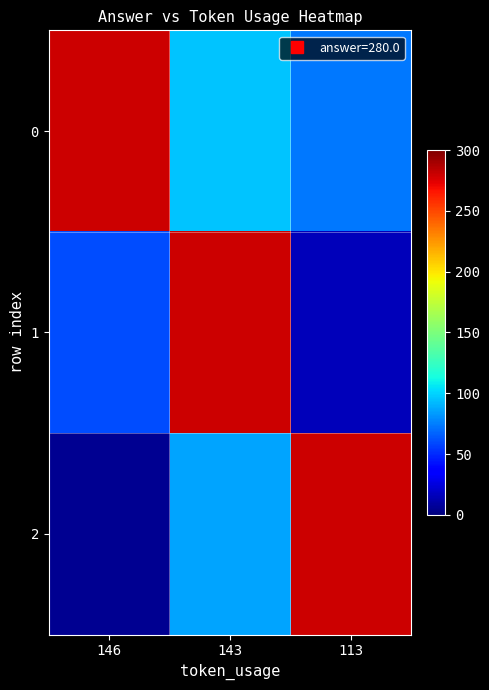

Reading left to right, what are all the values shown in this chart?

0: 146=280.0	143=95.1	113=73.2
1: 146=59.9	143=280.0	113=15.6
2: 146=5.8	143=86.6	113=280.0